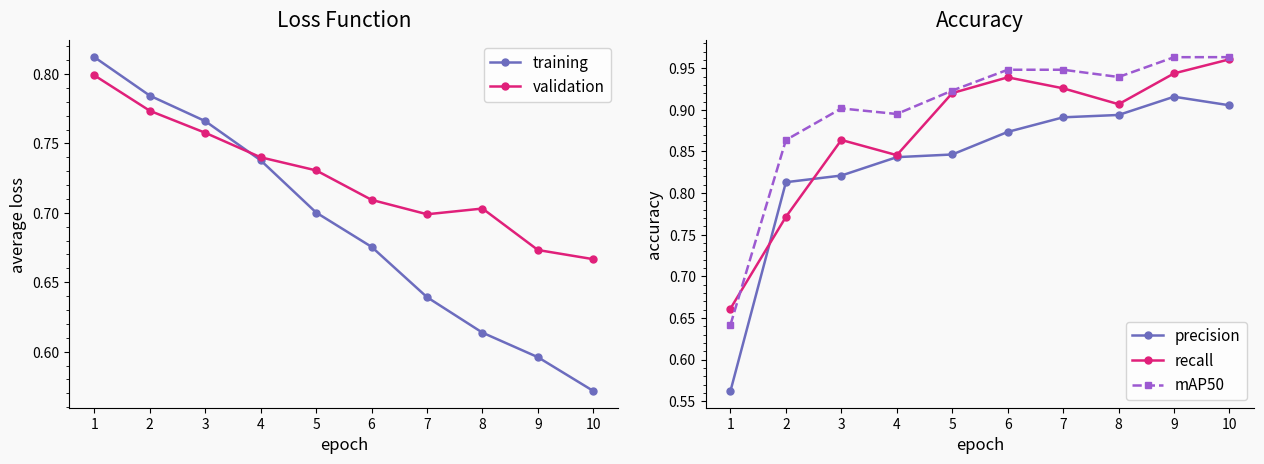

At how many categories does at least one series exceed 0?

10